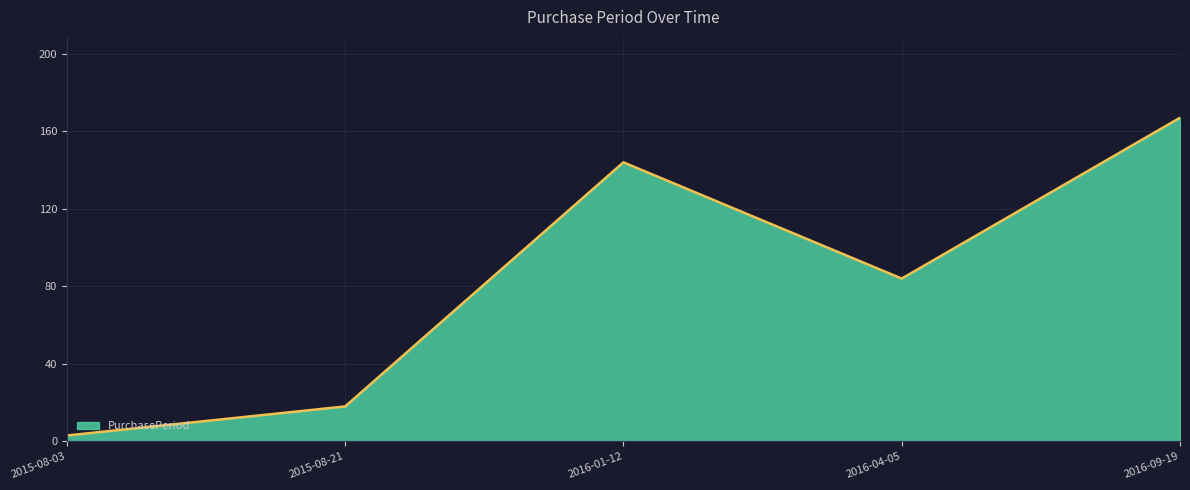

At which category does the data reach its first local peak?

2016-01-12